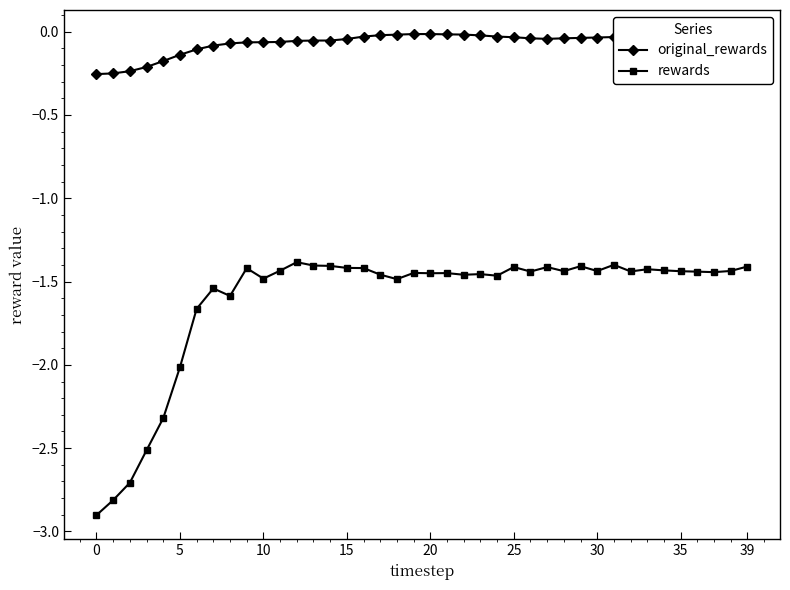

True or false: original_rewards and rewards intersect in this chart.

False